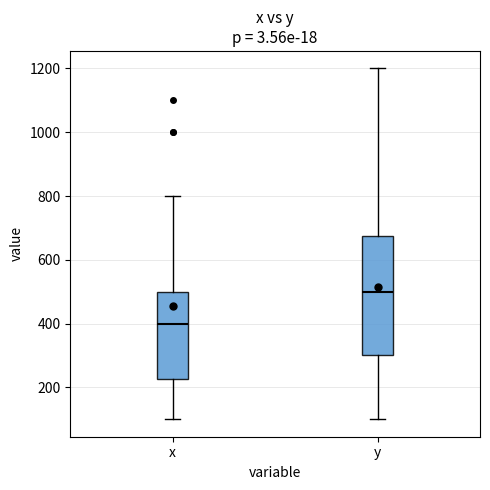

Which box's median line is the lowest?

x